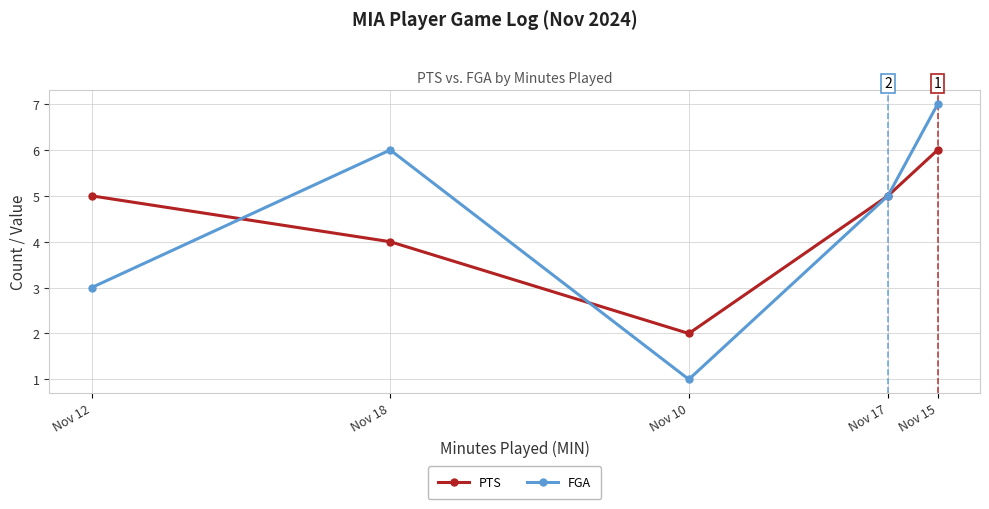

True or false: FGA has a value of 7 at Nov 15.

True